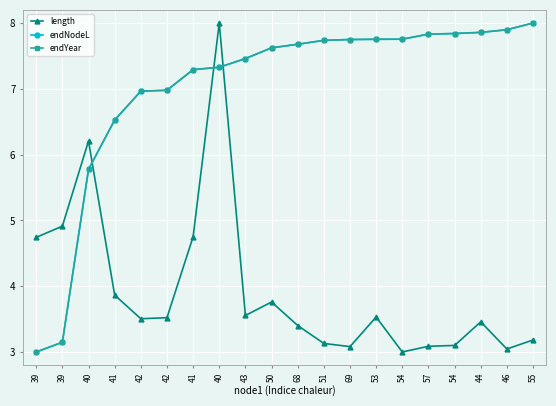

Does the chart have visible grid lines?

Yes